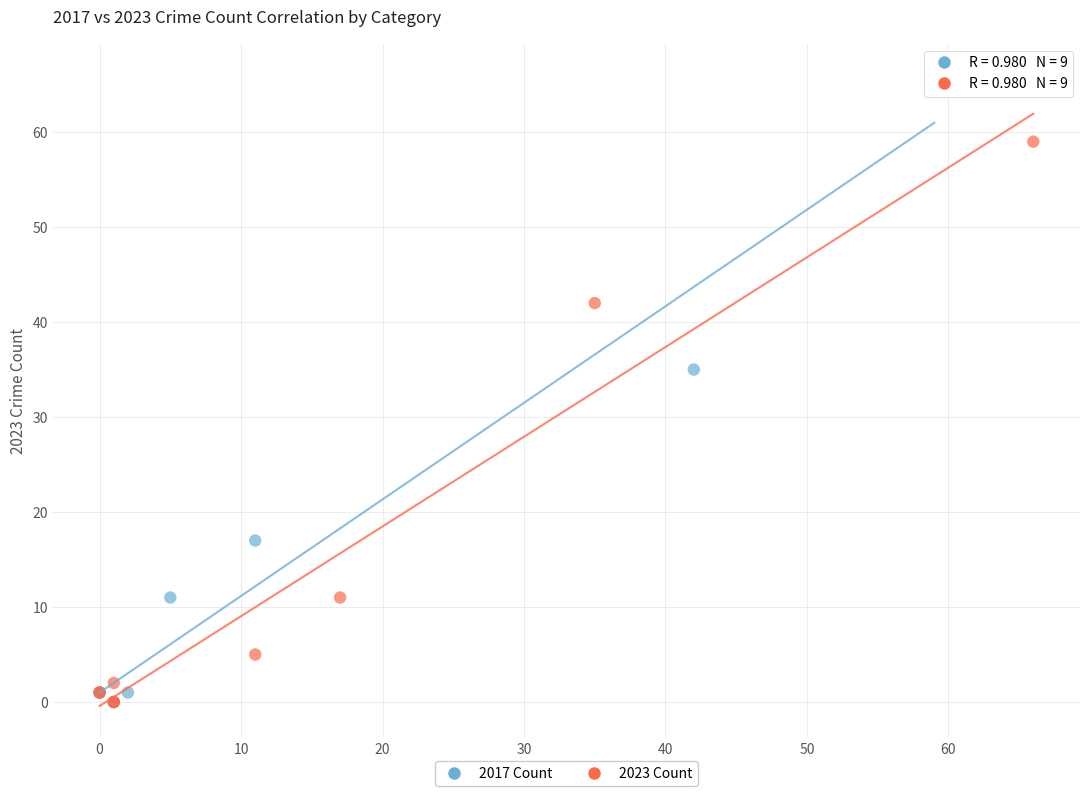

Which series contains the highest Y value?

2017 Count